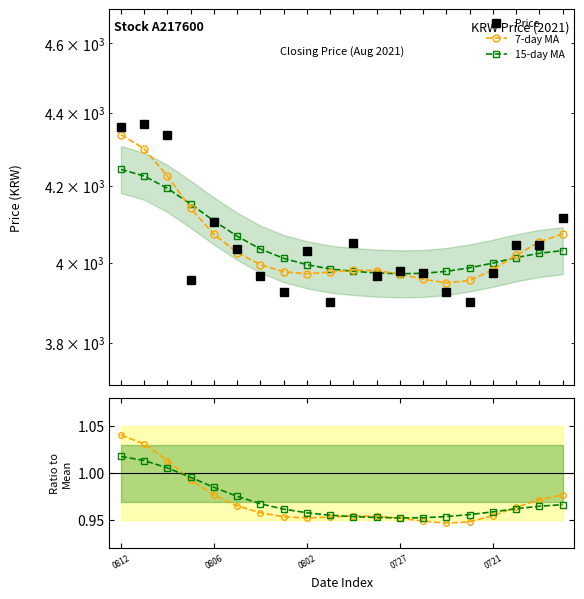

At which category does 15-day MA reach its first local valley?

0727